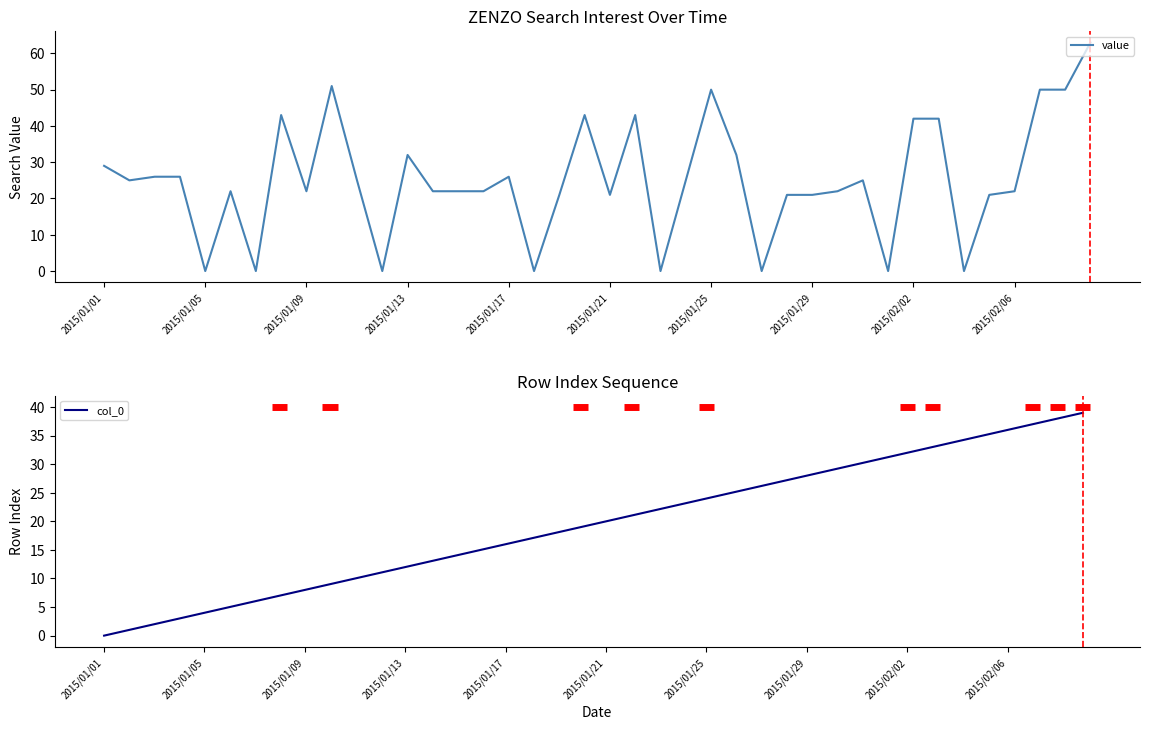

The col_0 series shows 25 at 25. True or false?

True